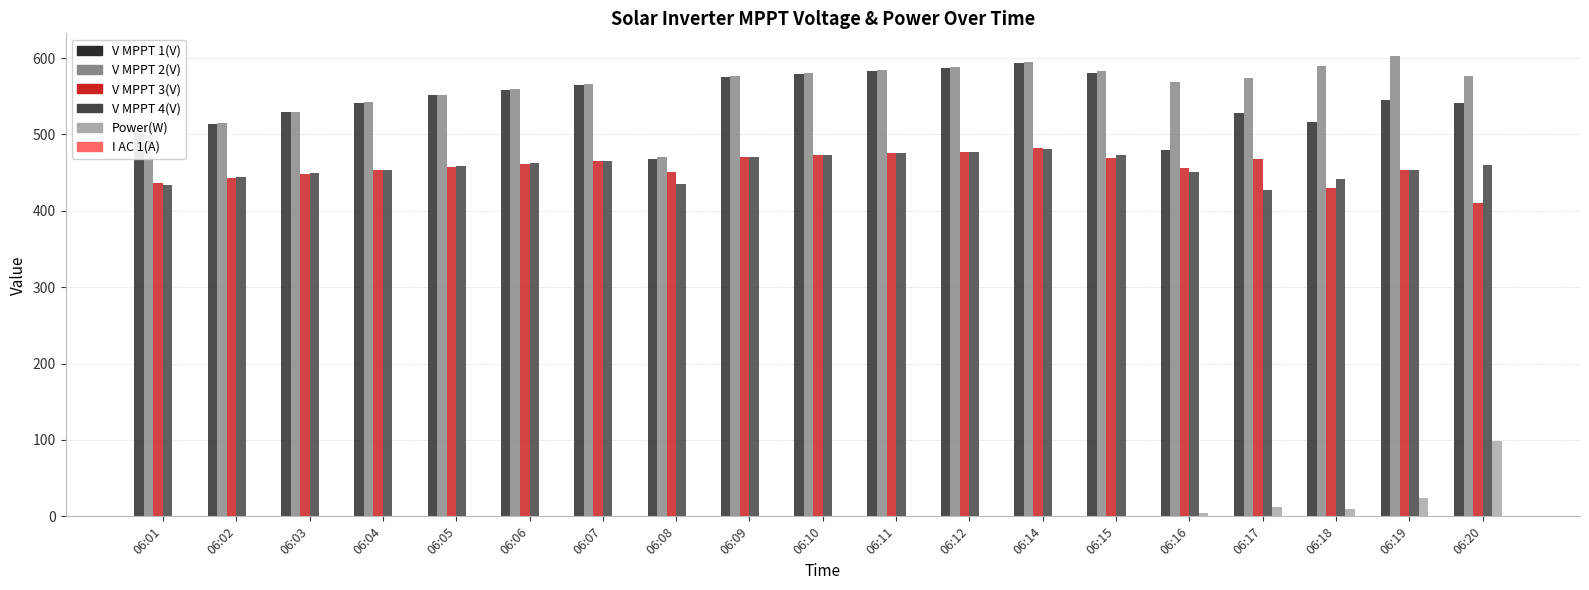

Are the bars grouped side by side (vs. stacked)?

Yes